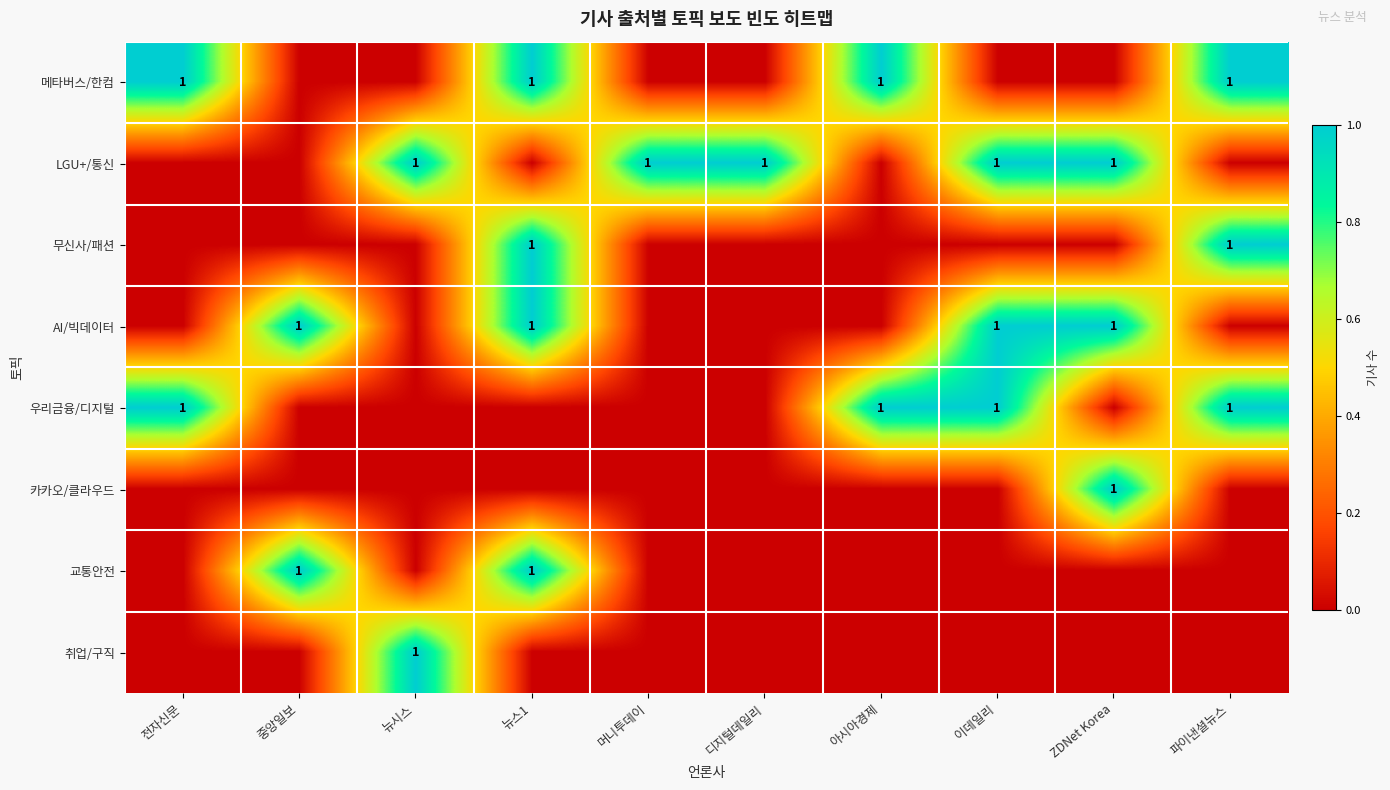

True or false: 메타버스/한컴 has a value of 2 at 아시아경제.

False